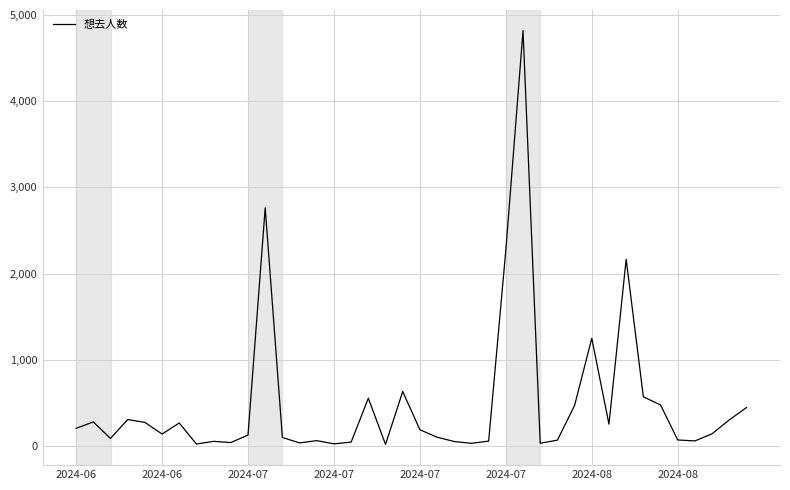

What is the difference between the maximum and minimum values?

4800